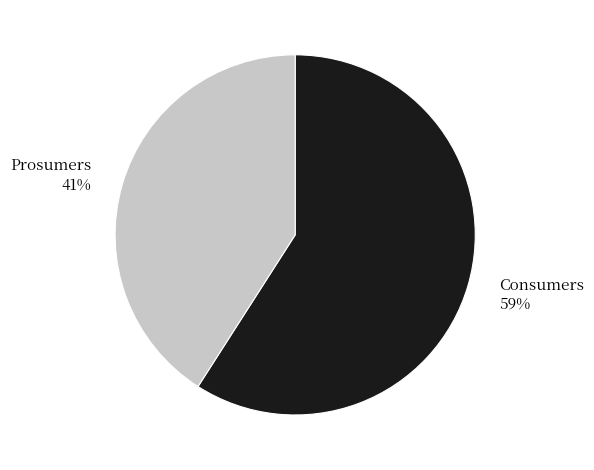

What is the ratio of the value at Prosumers to the value at Consumers?

0.7